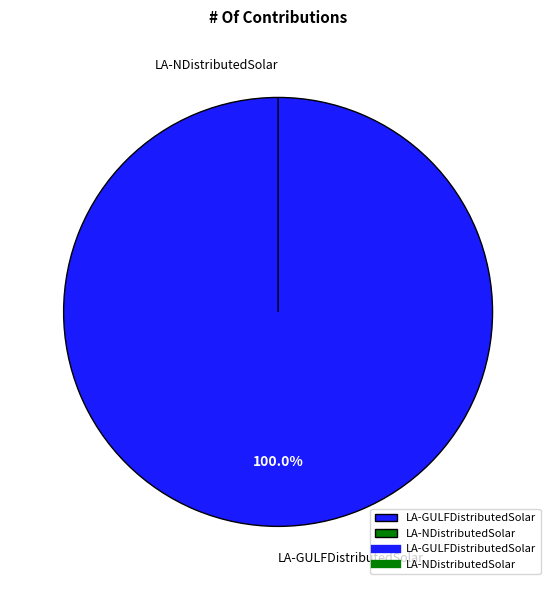

Combined, do LA-GULFDistributedSolar and LA-NDistributedSolar account for over 50%?

Yes